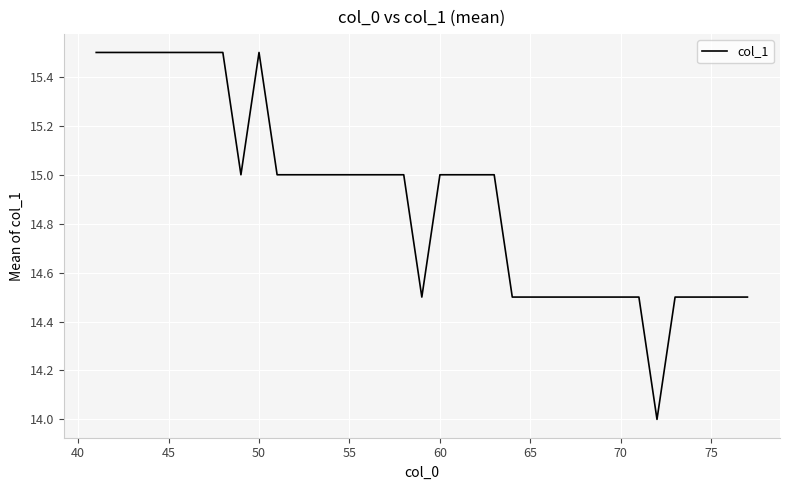

Reading left to right, extract all data points from this chart.

15.5	15.5	15.5	15.5	15.5	15.5	15.5	15.5	15.0	15.5	15.0	15.0	15.0	15.0	15.0	15.0	15.0	15.0	14.5	15.0	15.0	15.0	15.0	14.5	14.5	14.5	14.5	14.5	14.5	14.5	14.5	14.0	14.5	14.5	14.5	14.5	14.5